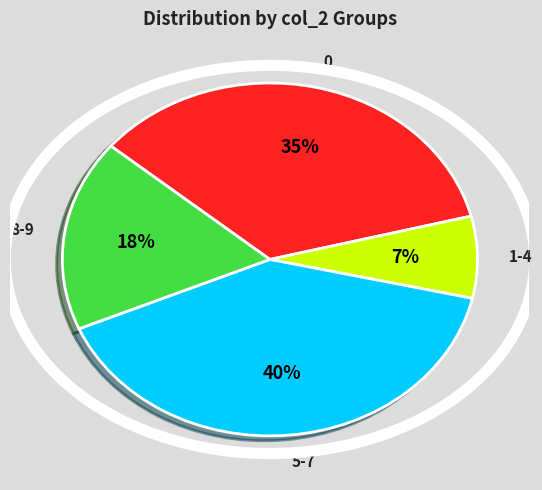

Which category has the biggest portion of the pie?

5-7